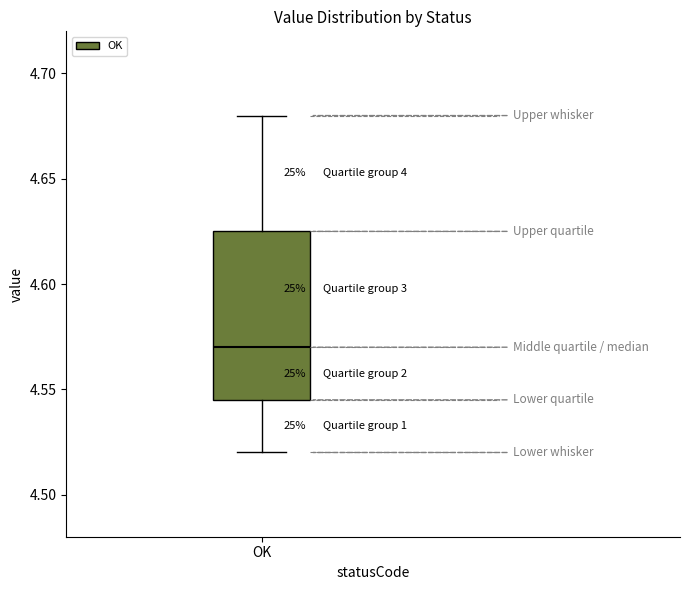

Transcribe this box plot: give where the median line is, the range the box spans, and where the two whiskers end, as read against the y-axis. The values are not printed on the chart, so give them approximately, as read against the axis.

median 4.570, box 4.545 to 4.625, whiskers 4.520 to 4.680